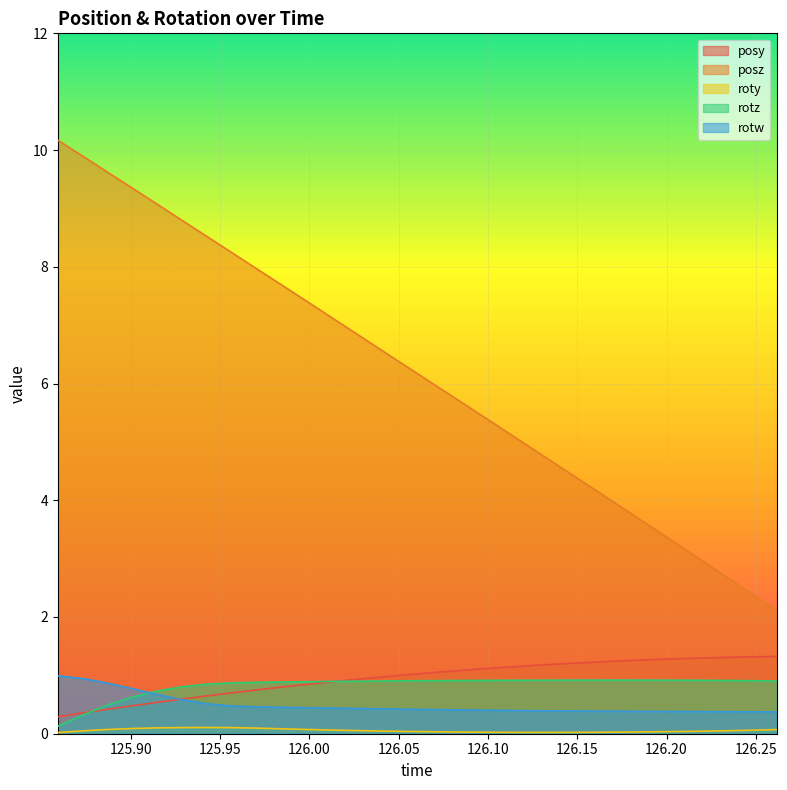

What is the label of the 20th point from the right?

125.9982